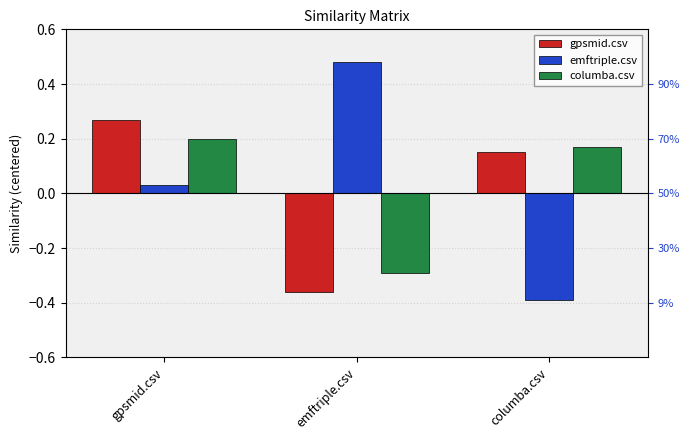

Which series has the largest total across all categories?

emftriple.csv